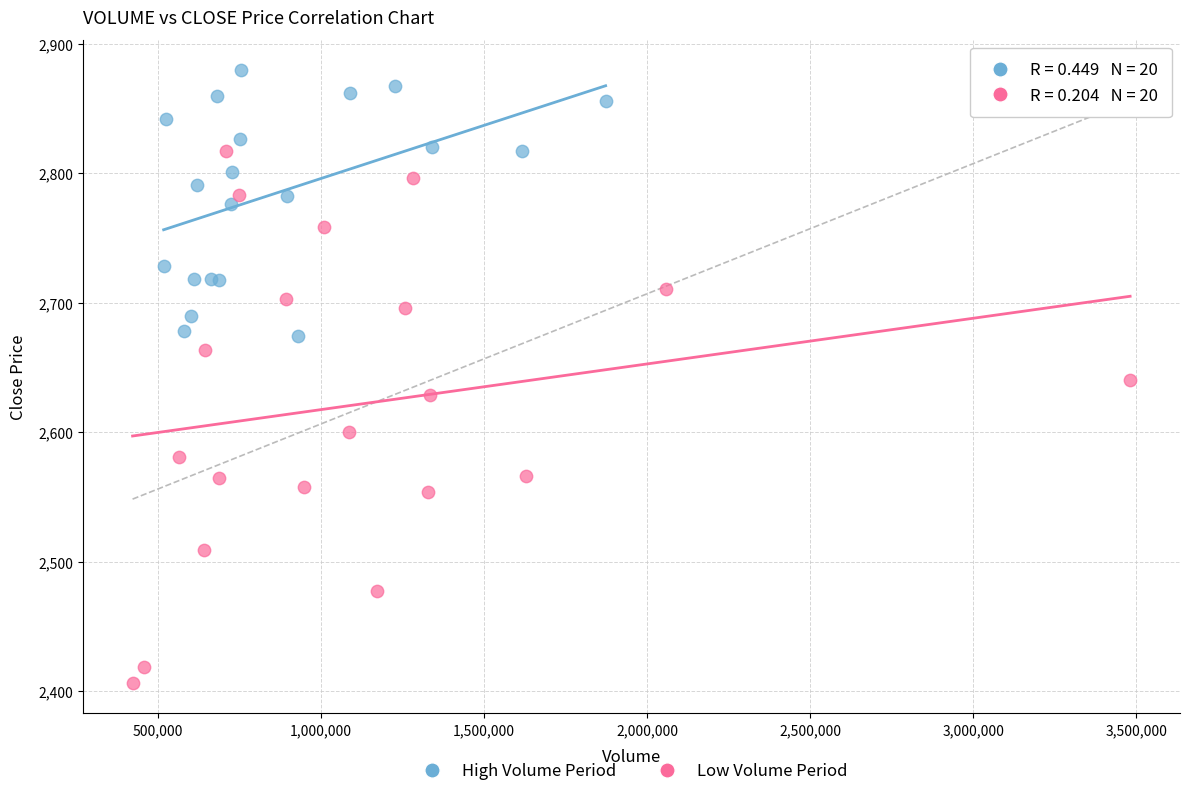

Which series reaches the minimum Y coordinate?

Low Volume Period